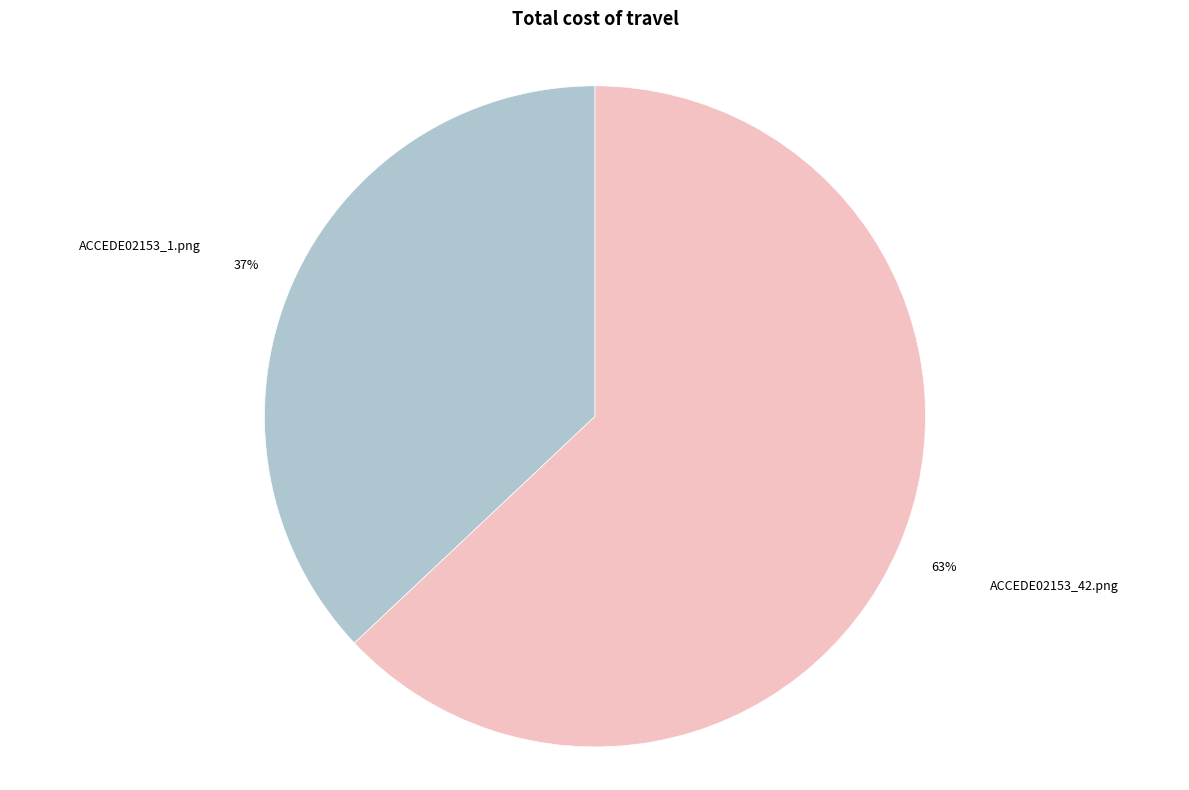

Between ACCEDE02153_42.png and ACCEDE02153_1.png, which is larger?

ACCEDE02153_42.png